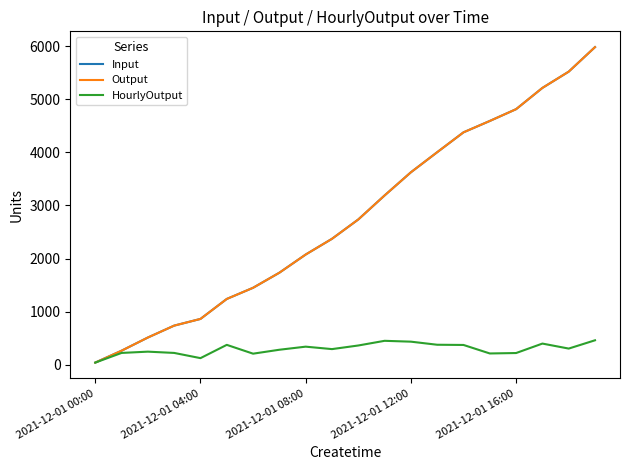

Does the chart display data point markers on the line(s)?

No